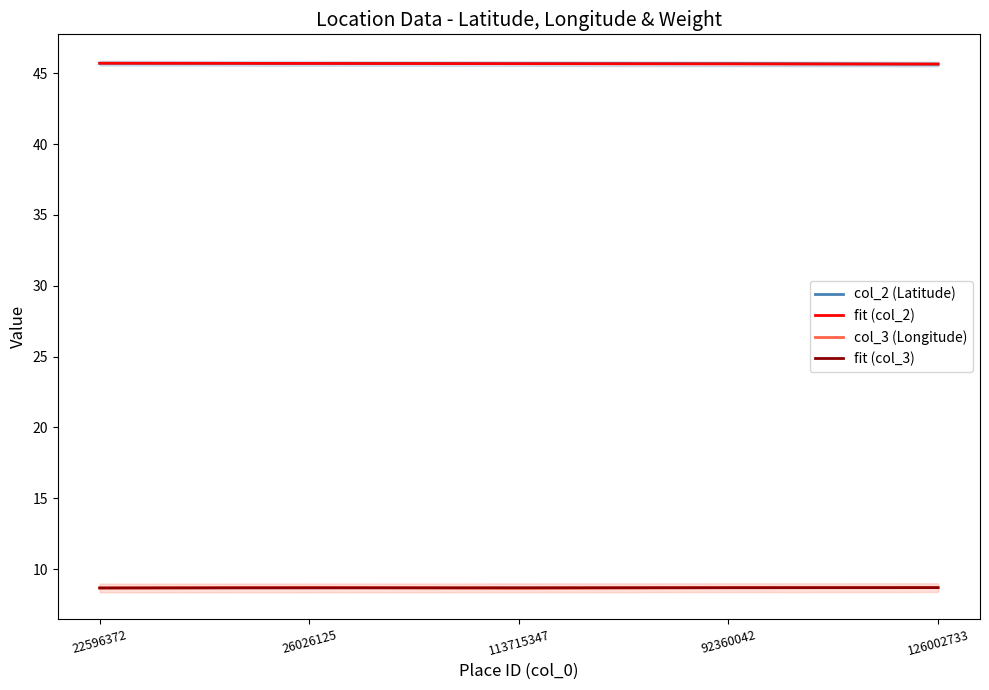

At 22596372, list the series in order from largest to smallest.

fit (col_2), col_2 (Latitude), fit (col_3), col_3 (Longitude)